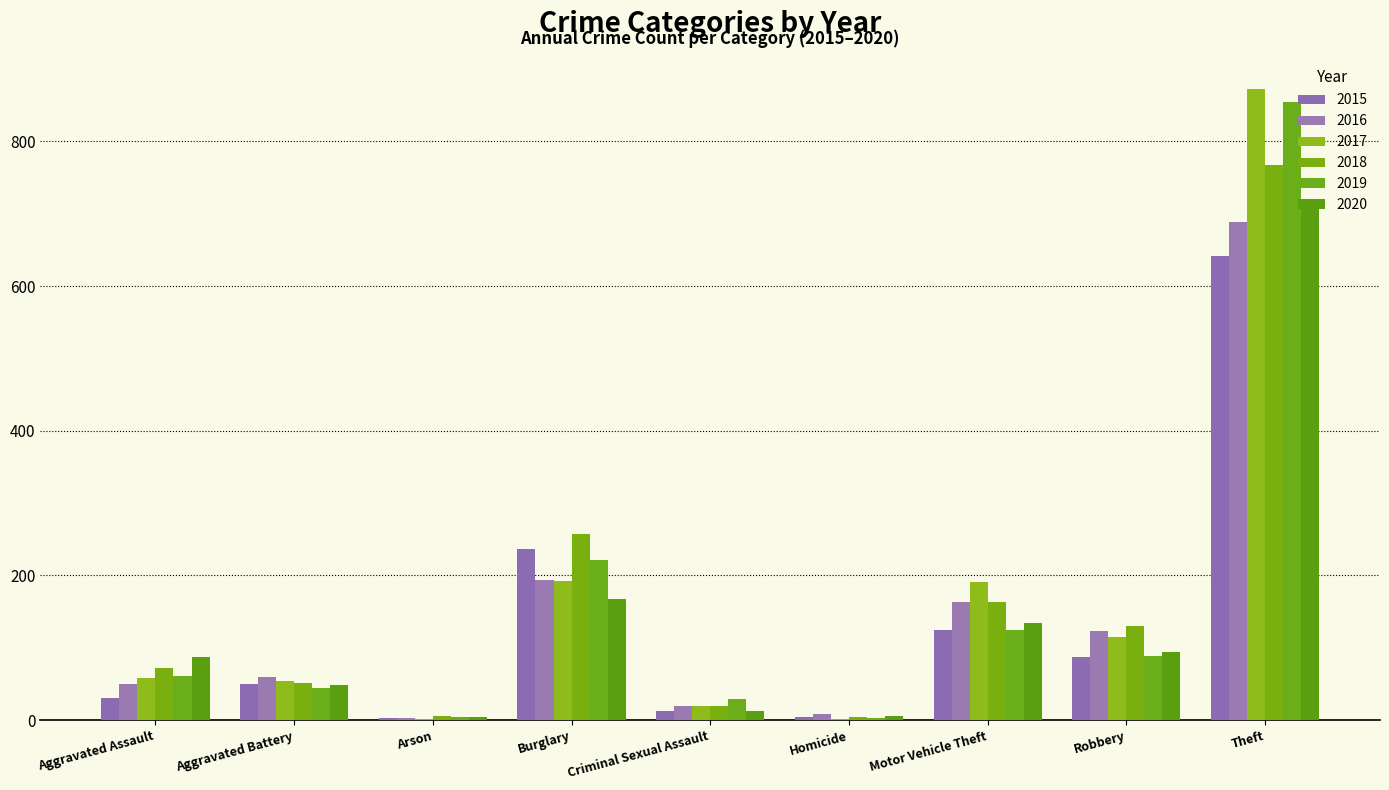

How many categories are shown in the chart?

9